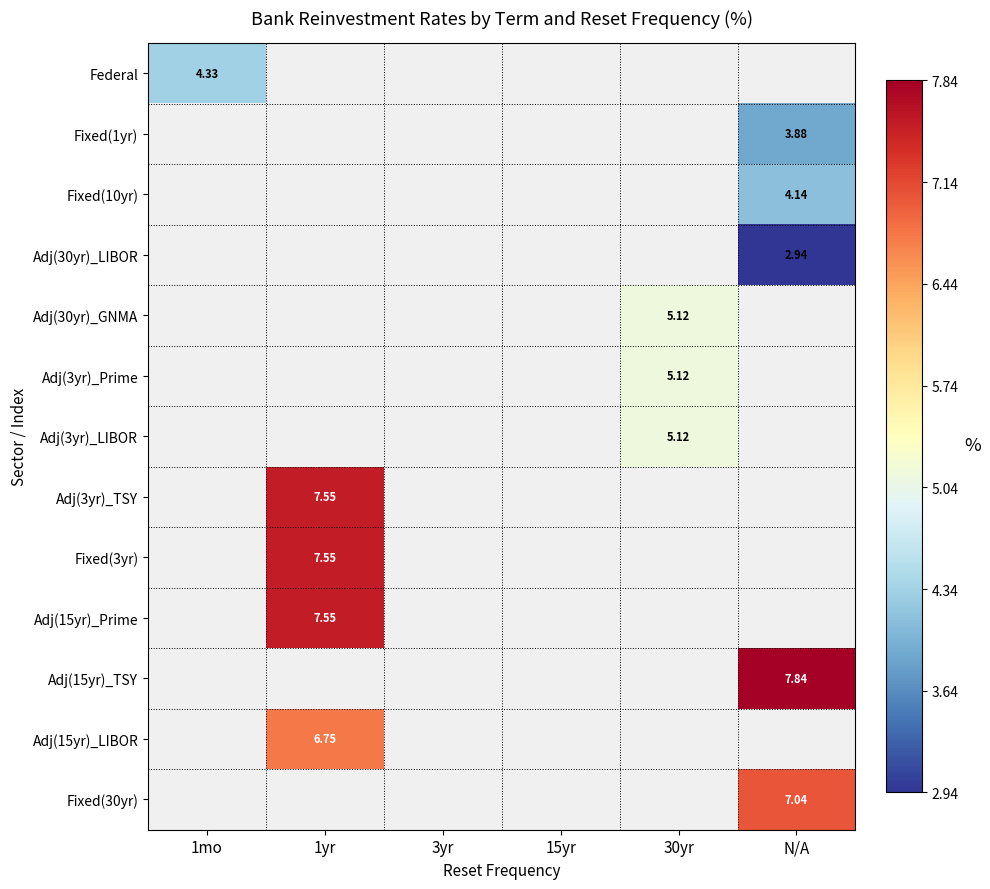

Between 1mo and N/A, which is larger?

N/A